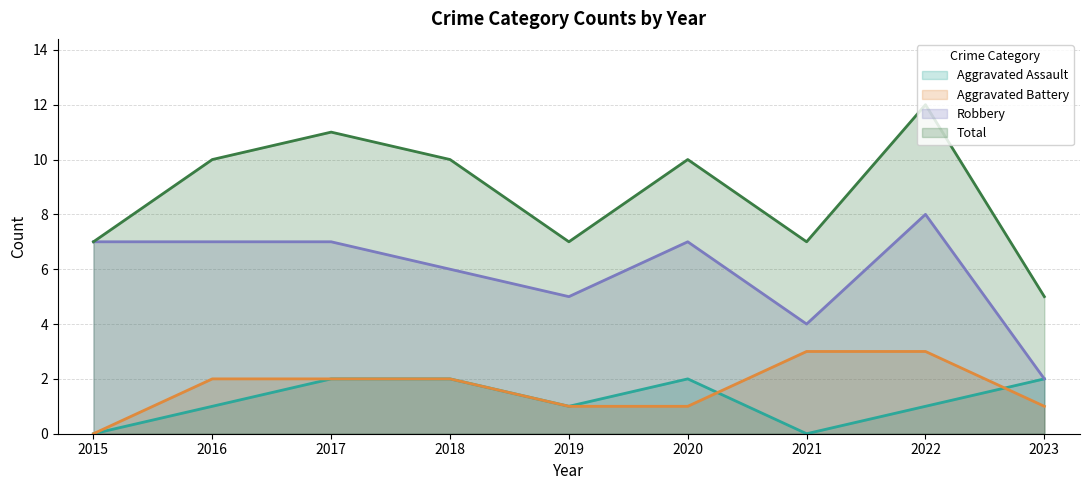

True or false: Robbery and Total cross at least once.

False